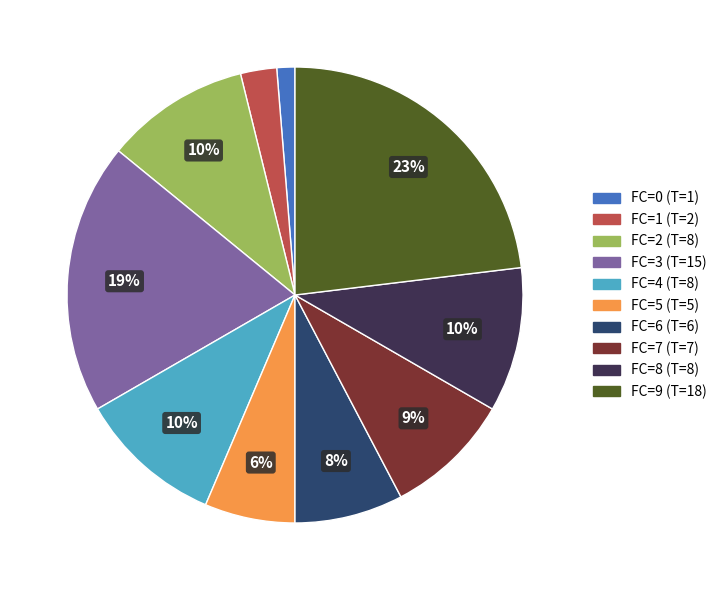

The FC=5 (T=5) slice represents 1% of the pie. True or false?

False